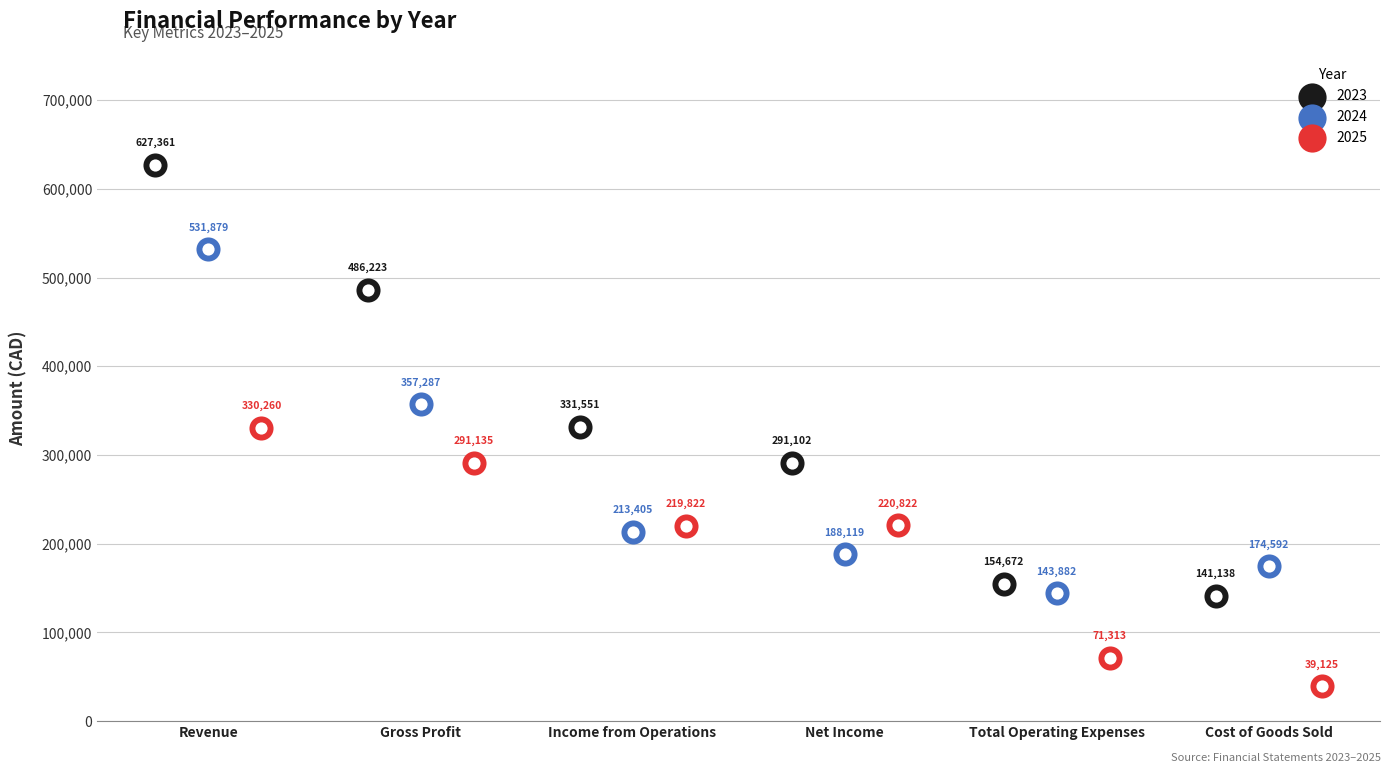

Which series has the largest total across all categories?

2023